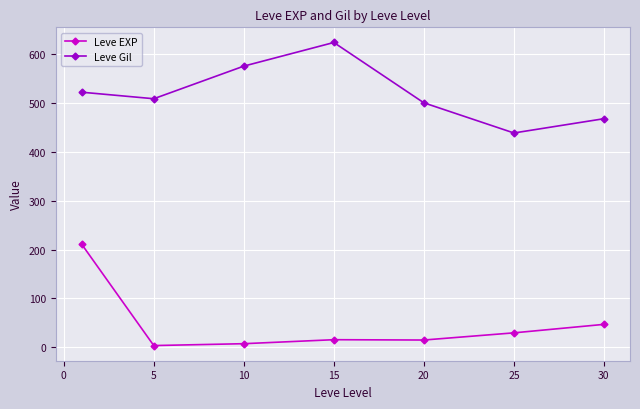

List the series in order of their overall mean, highest first.

Leve Gil, Leve EXP